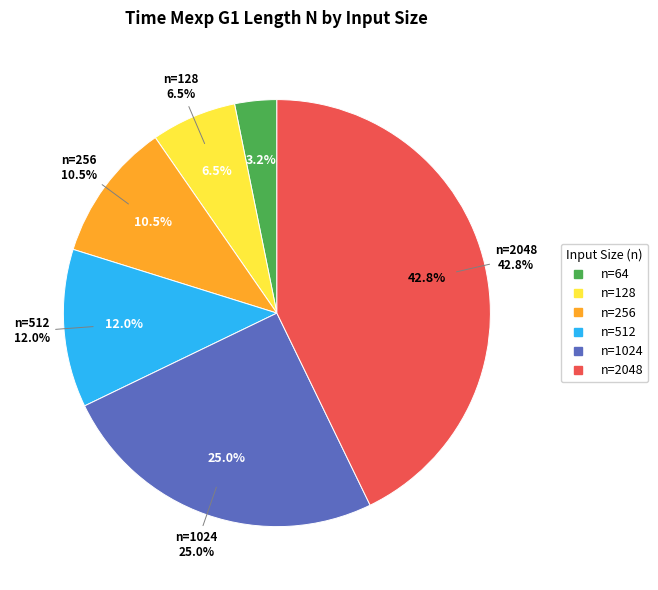

True or false: 512 accounts for 23% of the total.

False